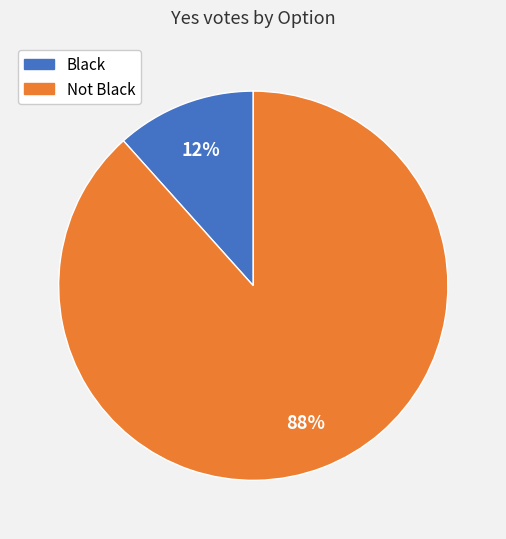

True or false: Black accounts for 12% of the total.

True